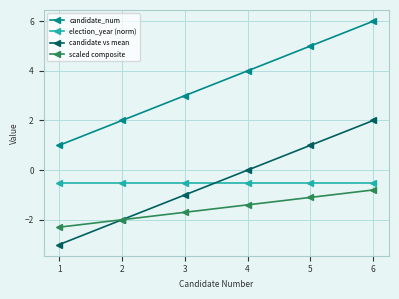

How many series are shown in this chart?

4